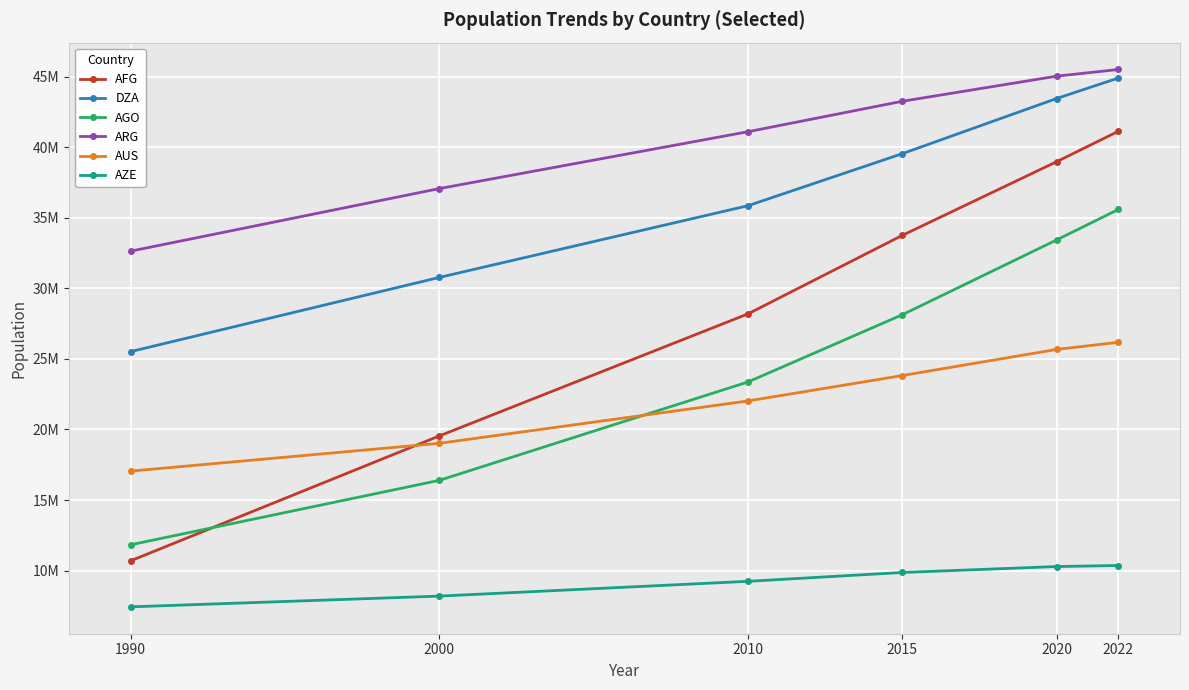

Does the chart have visible grid lines?

Yes